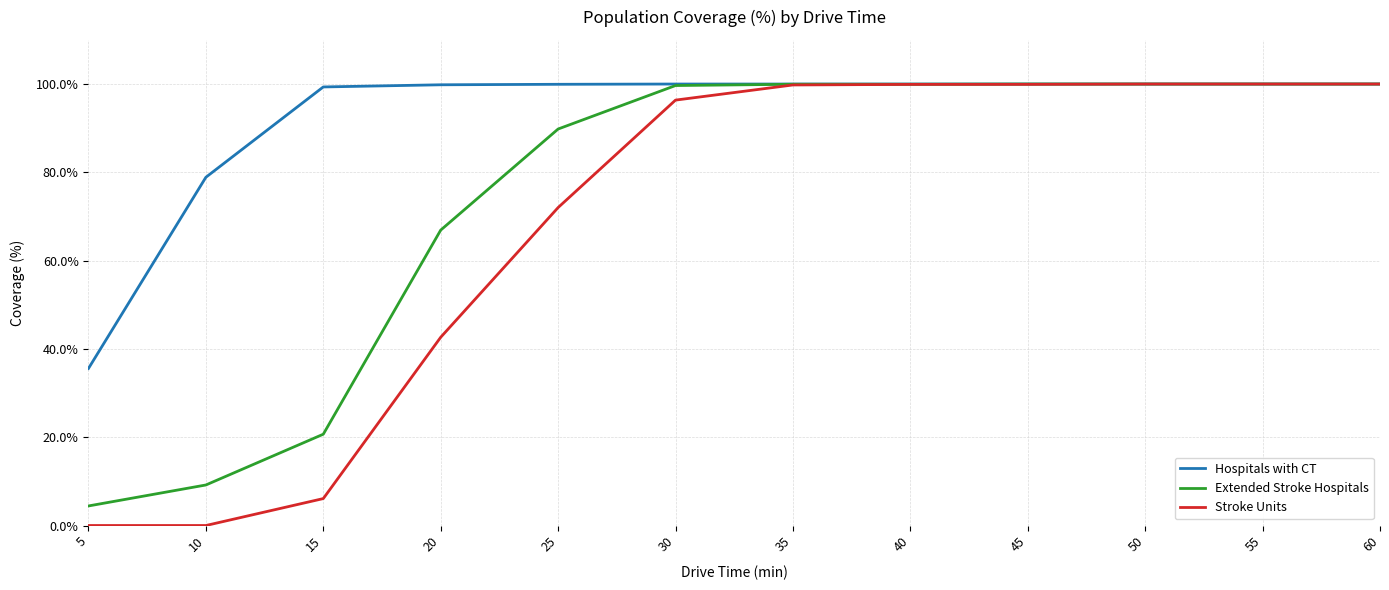

Rank the series at 25 from lowest to highest value.

Stroke Units, Extended Stroke Hospitals, Hospitals with CT